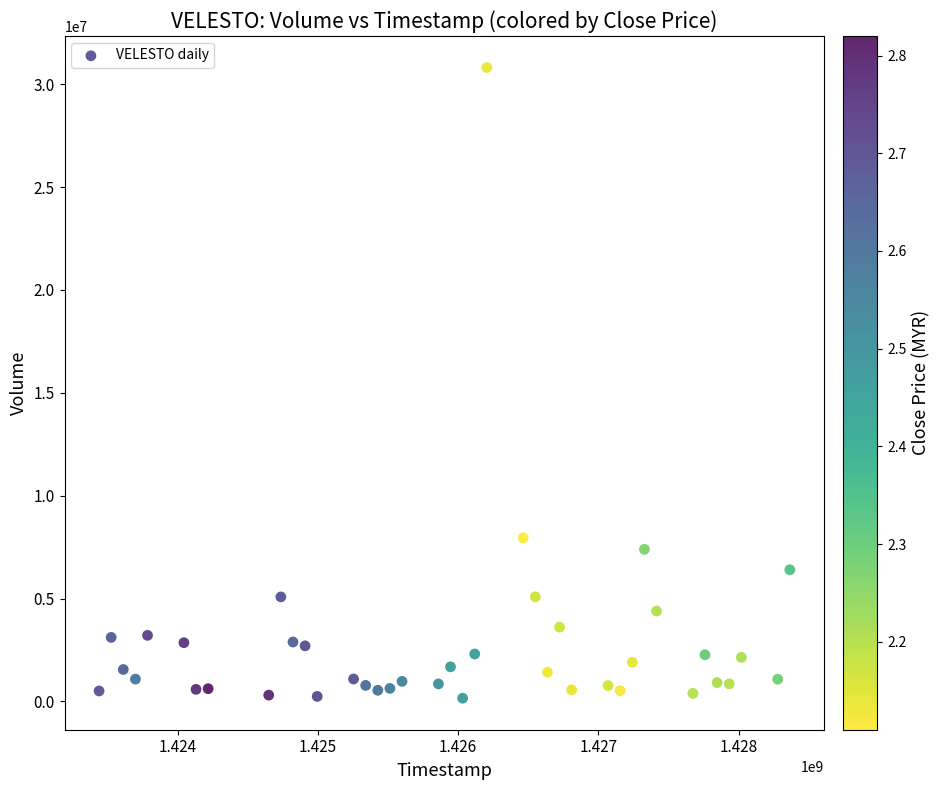

What Y value in the scatter plot is closest to 15486300?

7948900